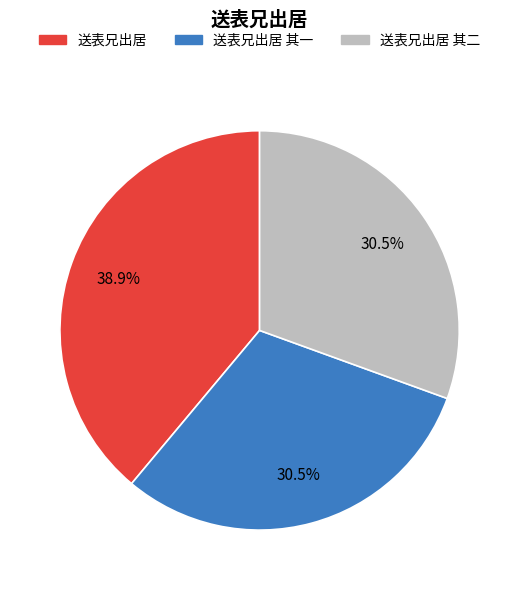

Does any single category account for the majority?

No